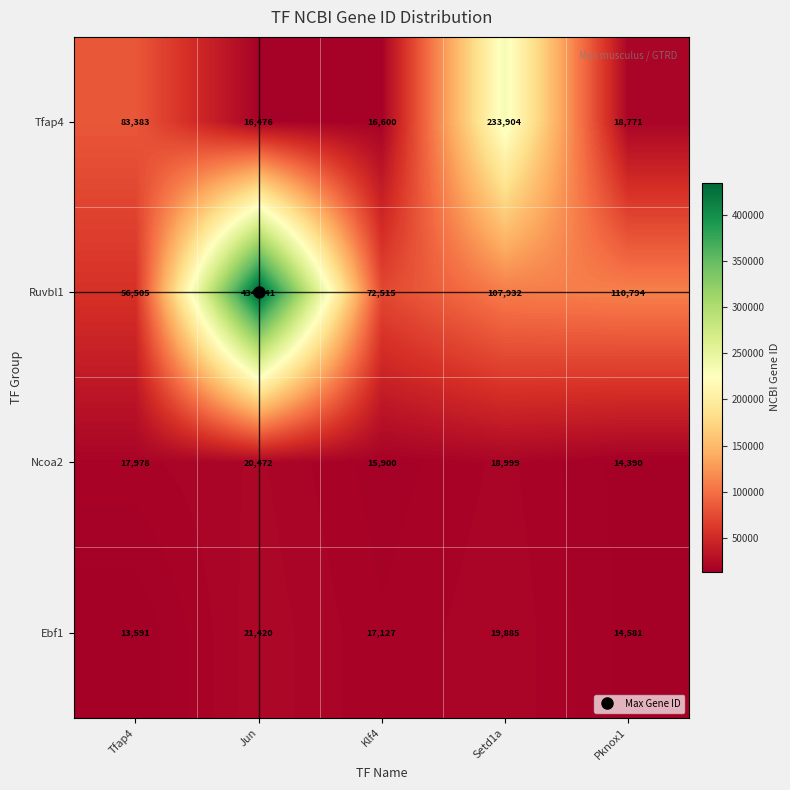

What is the smallest value displayed?

13591